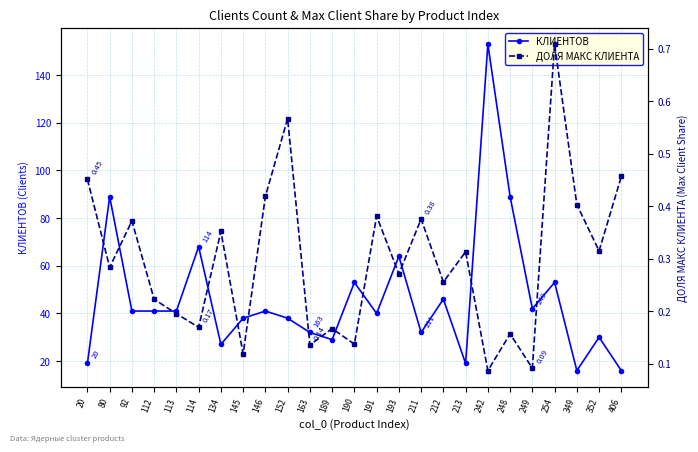

How many lines are shown in the chart?

2